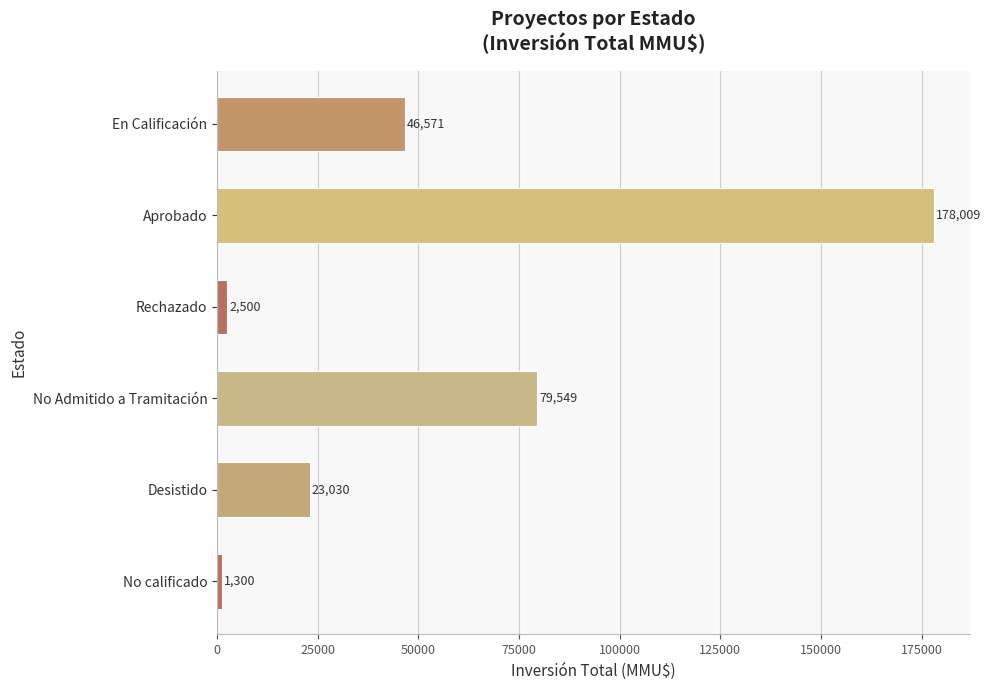

Reading top to bottom, what are all the values shown in this chart?

46571	178009	2500	79549	23030	1300